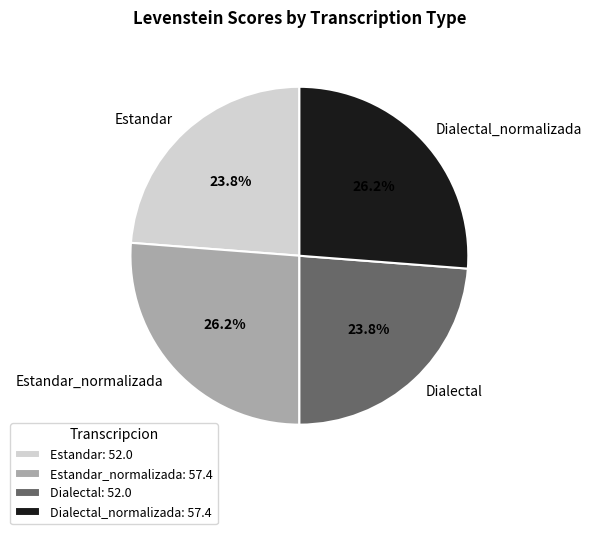

Does Dialectal_normalizada represent more than half of the total?

No